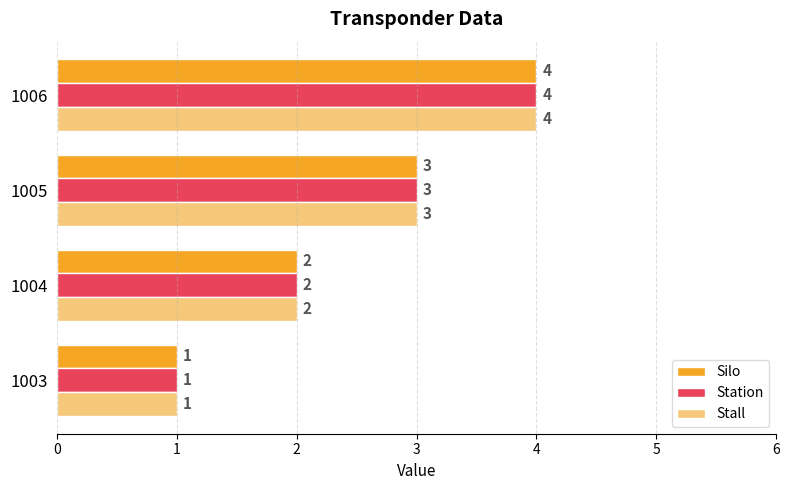

Is the value of Station at 1004 greater than the value of Silo at 1003?

Yes